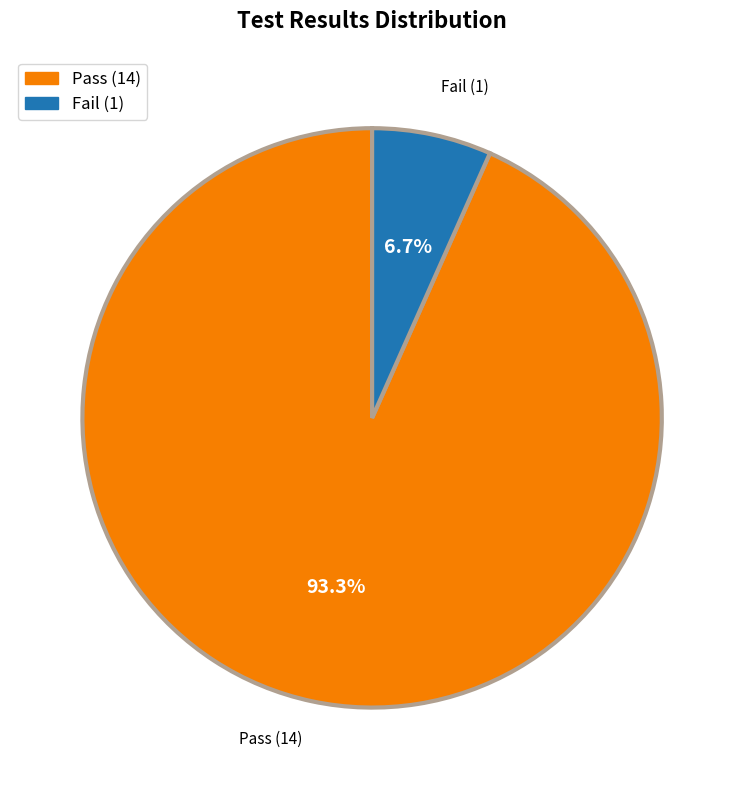

Is there a majority slice in this chart?

Yes